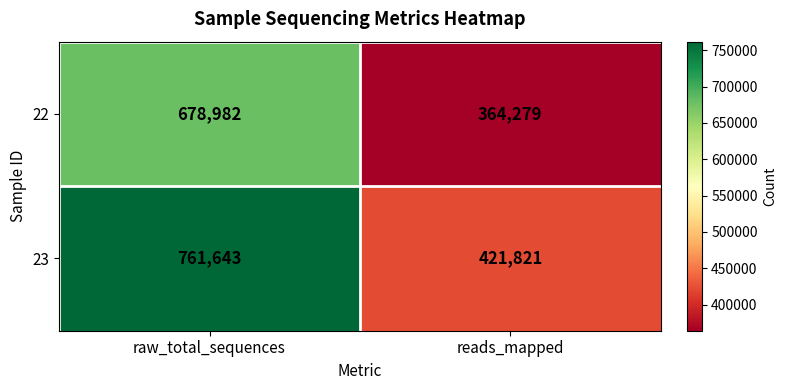

Which label corresponds to the smallest value in the chart?

reads_mapped